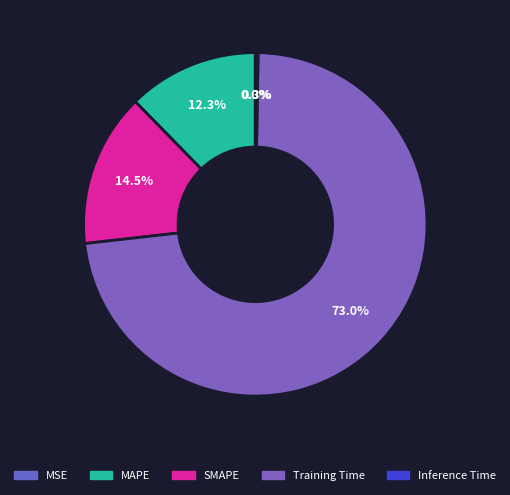

Is it true that Inference Time is 1% of the pie?

False